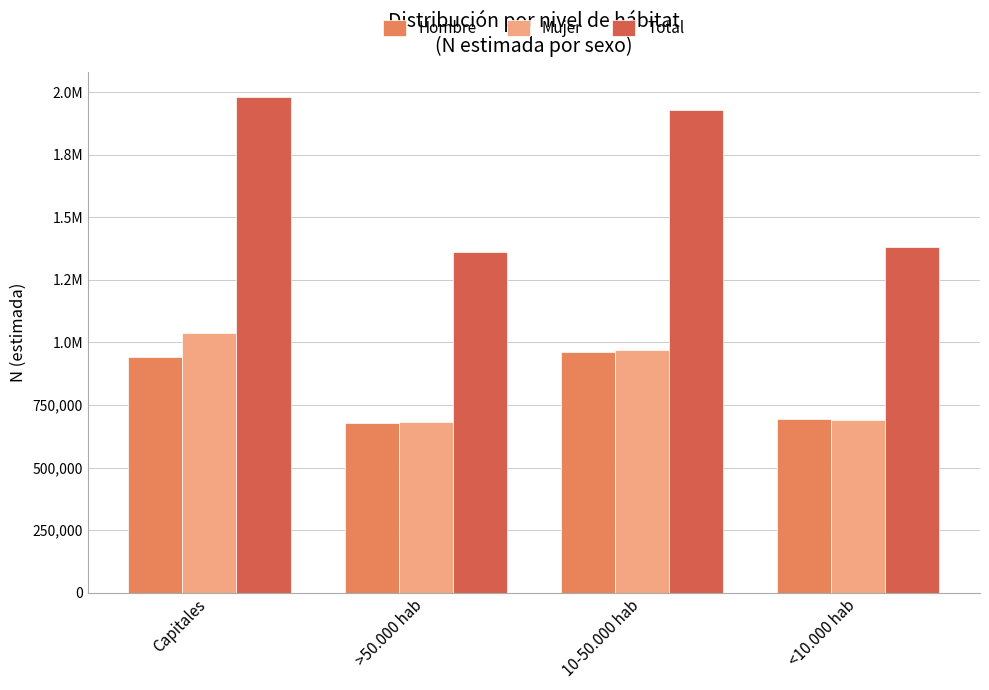

Rank the series by their maximum value, from highest to lowest.

Total, Mujer, Hombre